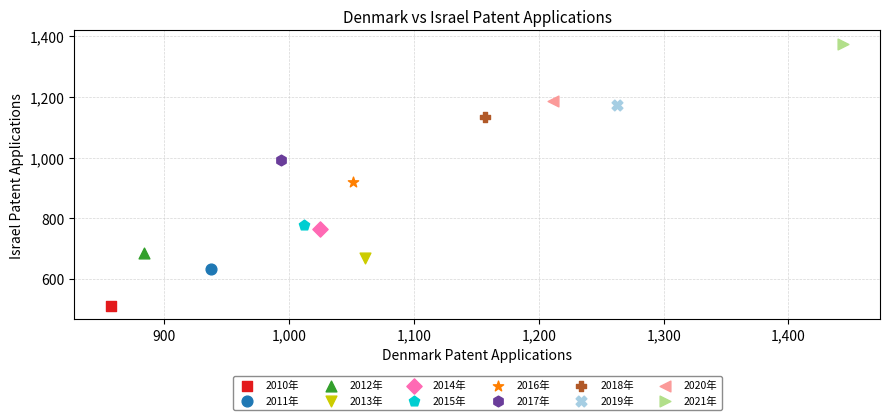

Which series contains the lowest Y value?

2010年